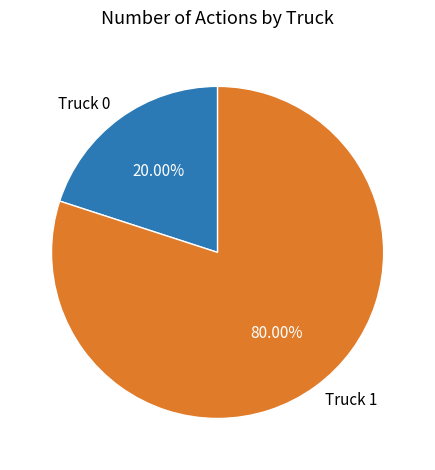

To the nearest percent, what is the difference between the Truck 1 and Truck 0 slice percentages?

60%